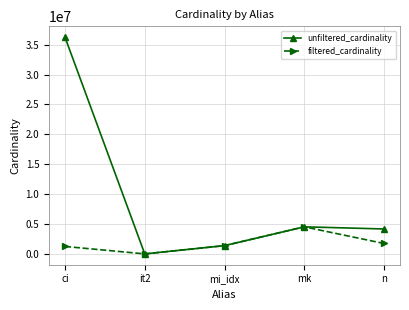

What is the difference between the maximum and minimum values in the unfiltered_cardinality series?

36244231